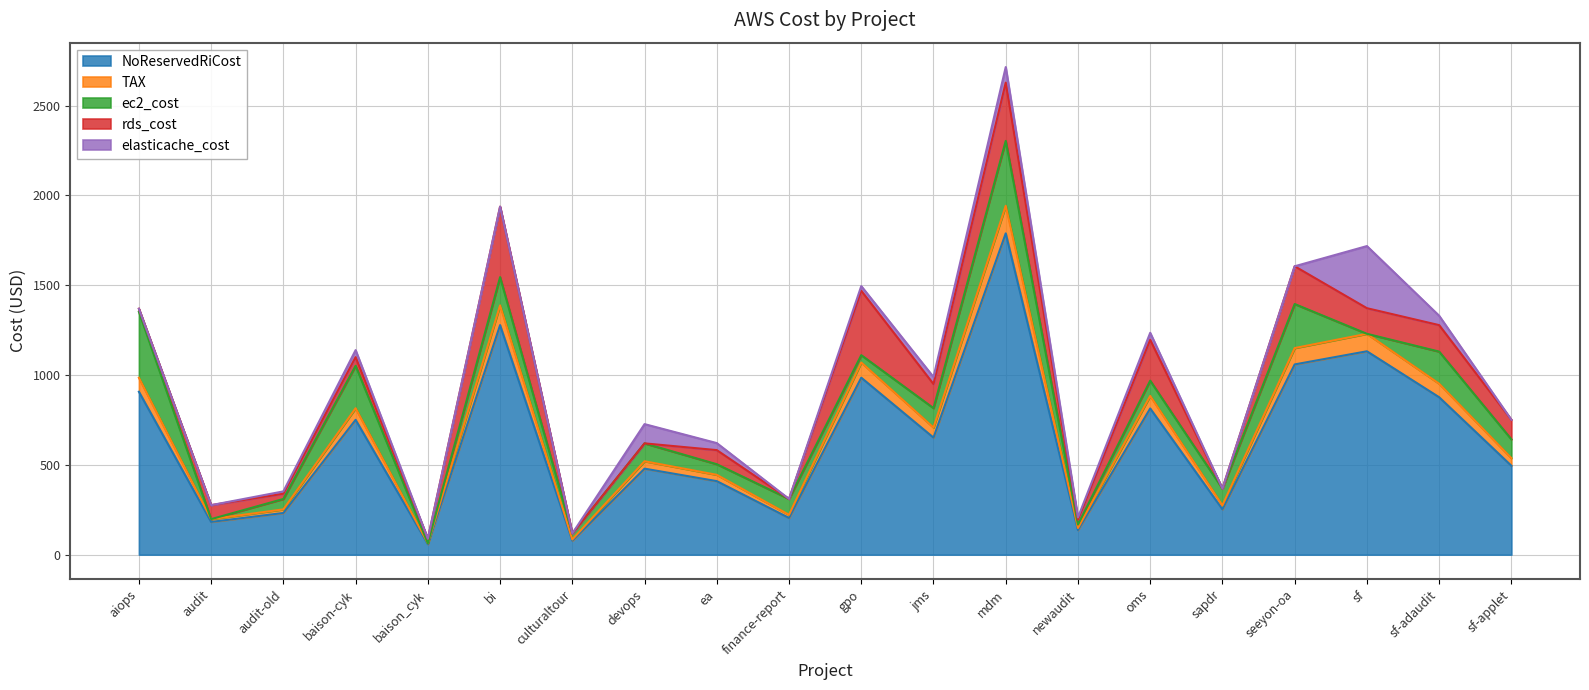

After their last crossing, which series has the higher values: rds_cost or ec2_cost?

rds_cost